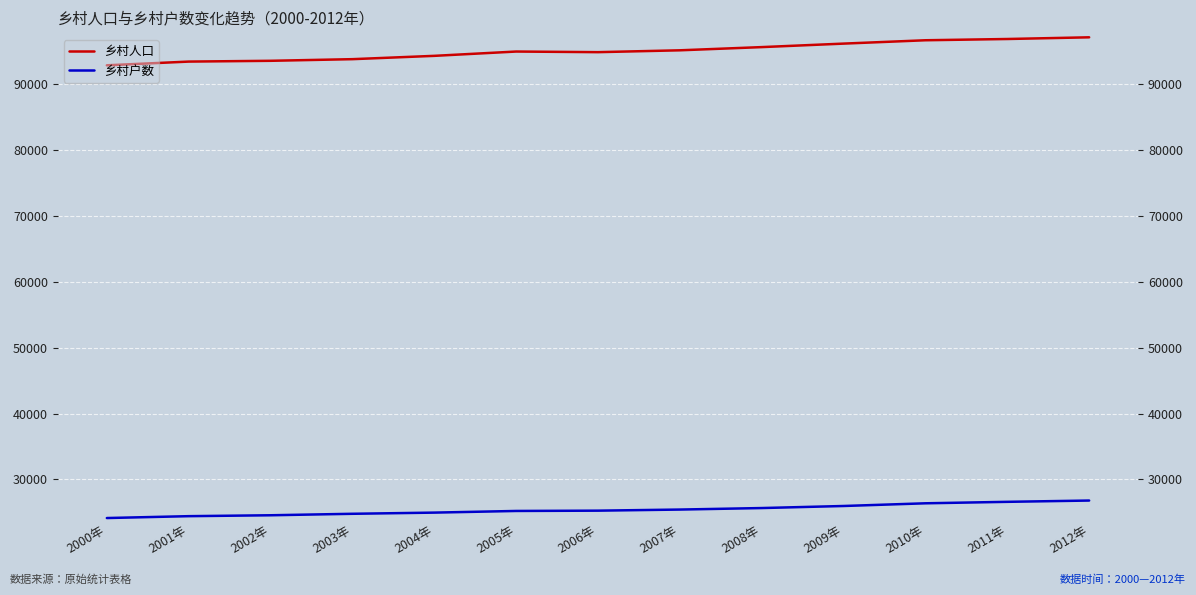

What is the difference between the maximum and minimum values in the 乡村户数 series?

2653.6